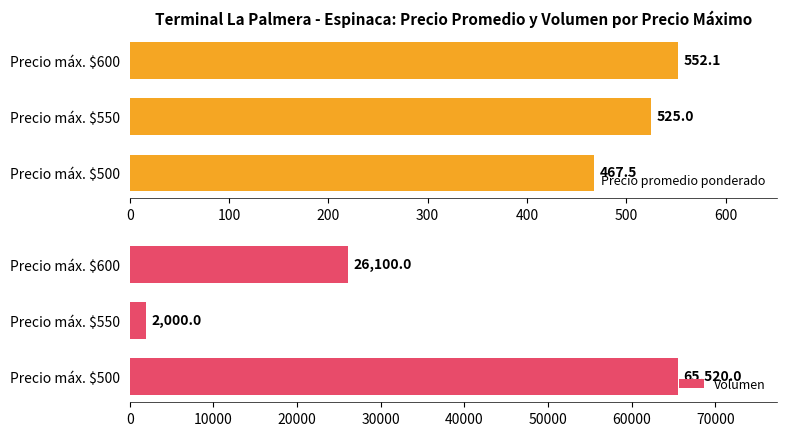

True or false: Volumen has a value of 102545 at Precio máx. $500.

False